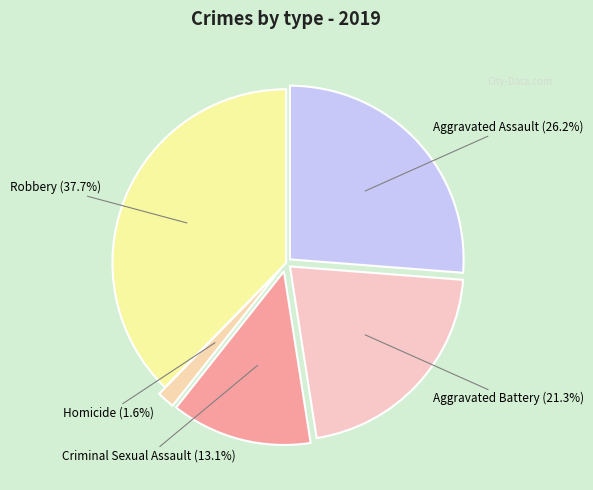

To the nearest percent, what is the average slice percentage?

20%